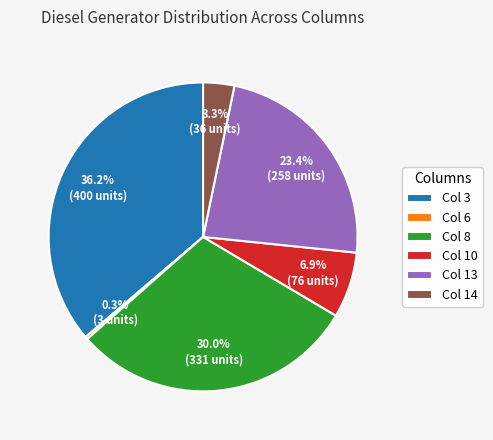

To the nearest percent, what is the average slice percentage?

17%